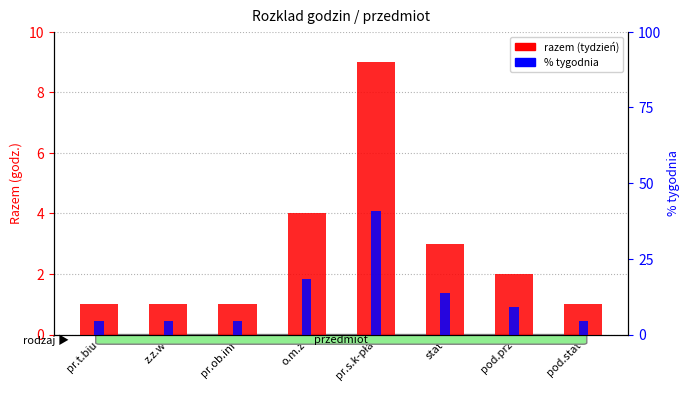

How many groups of bars are there?

8